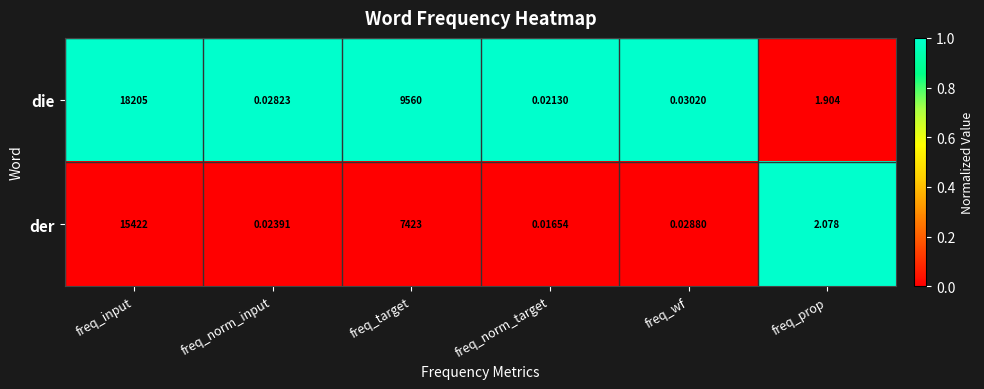

Count the number of categories in the chart.

6